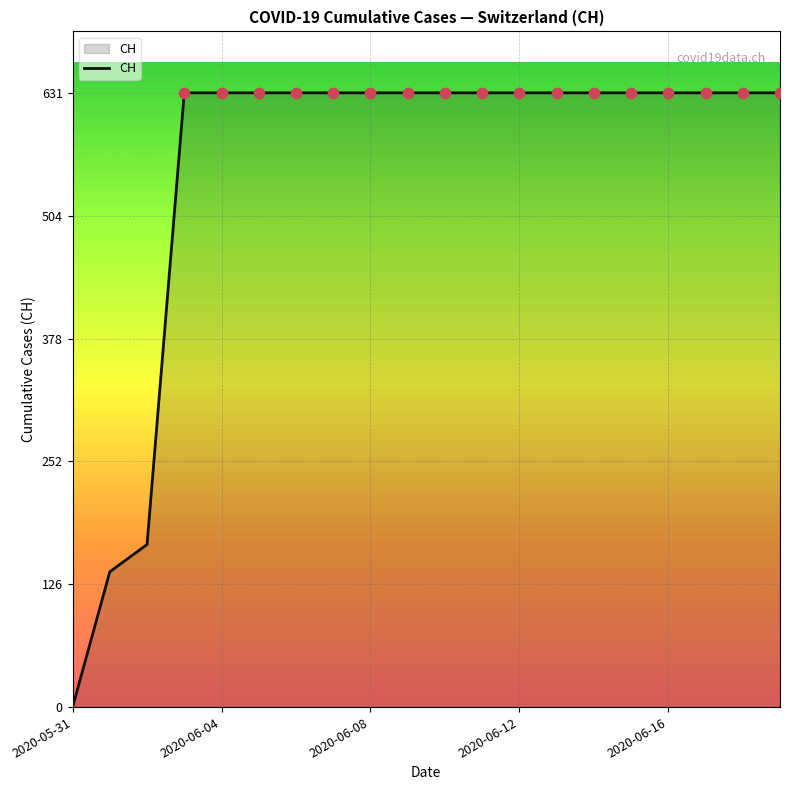

What is the difference between the maximum and minimum values?

631